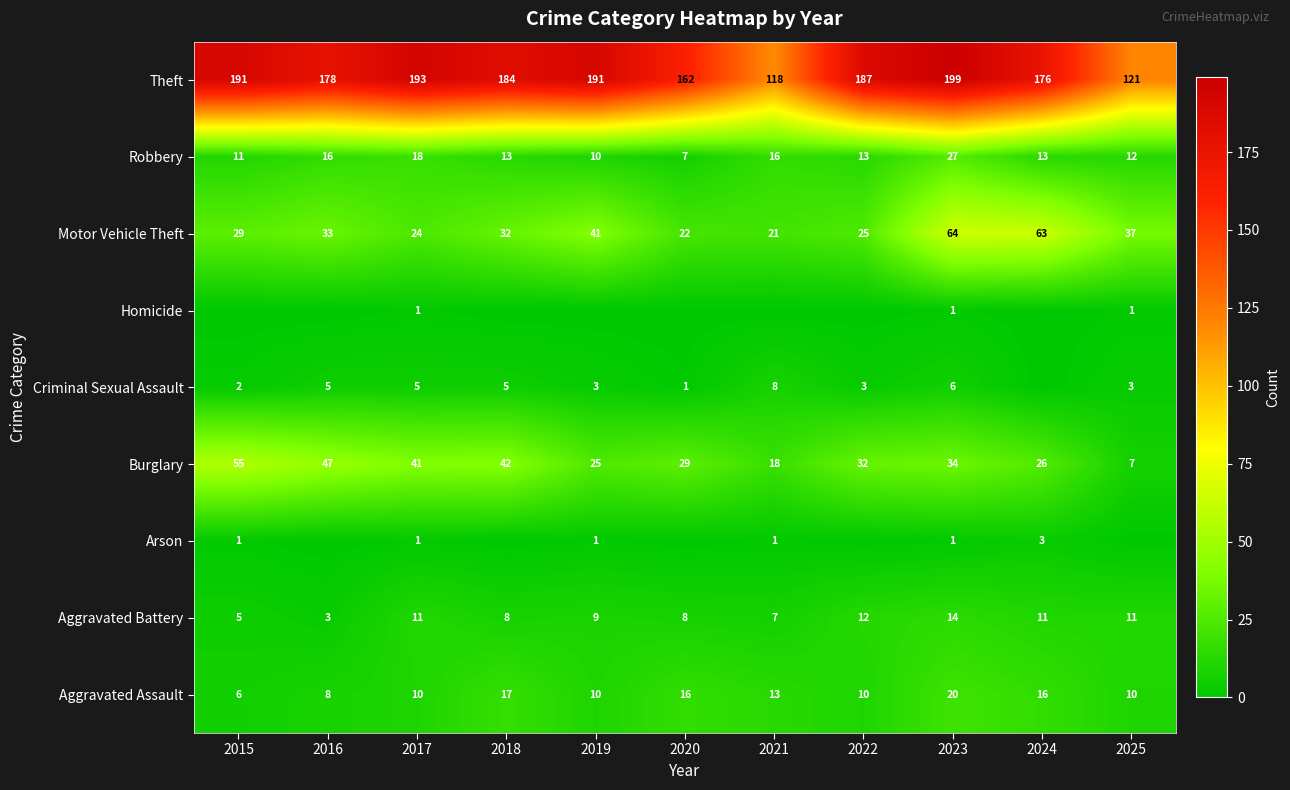

Is it true that Theft equals 183 at 2025?

False